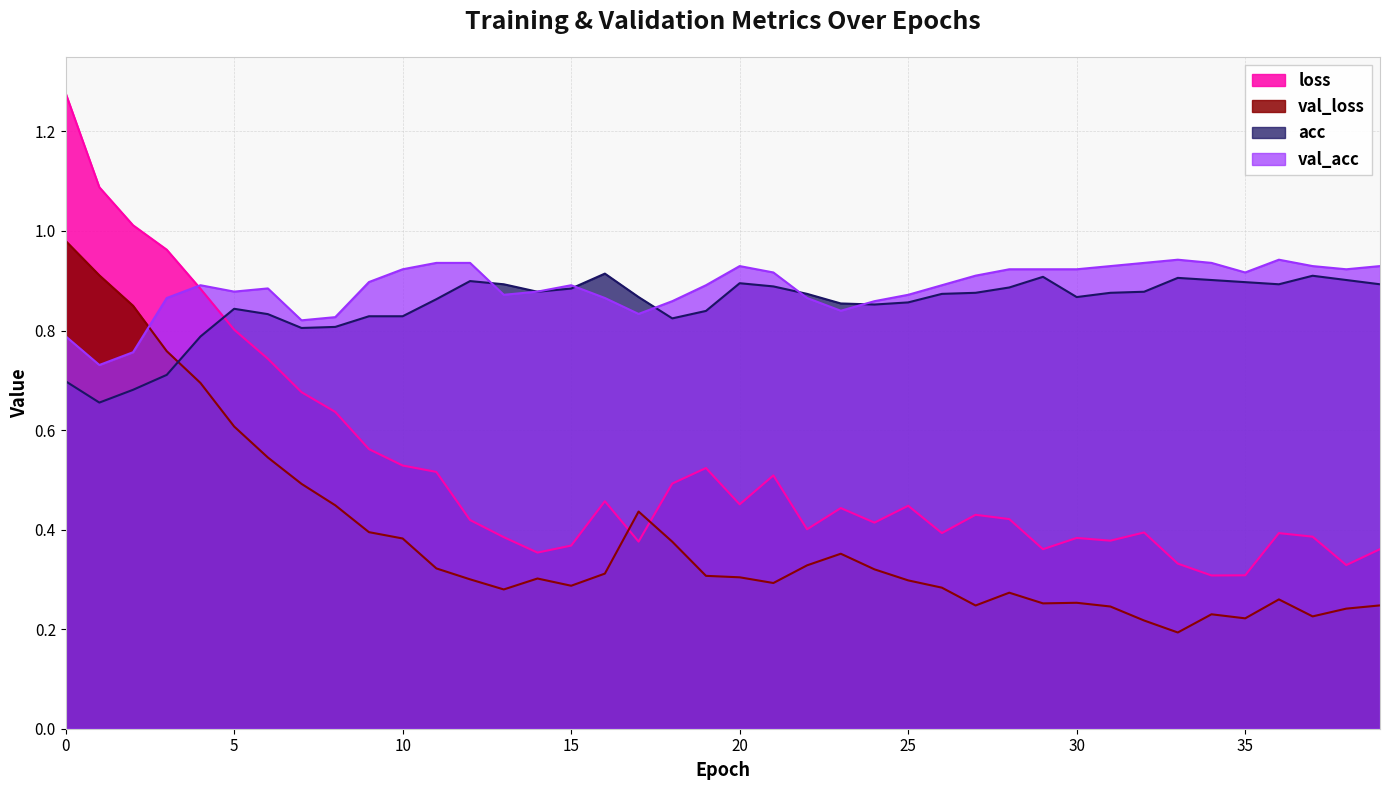

True or false: acc and val_acc cross at least once.

True